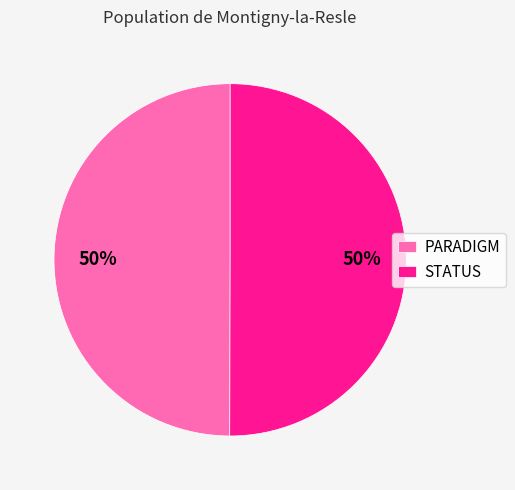

Is it true that STATUS is 58% of the pie?

False